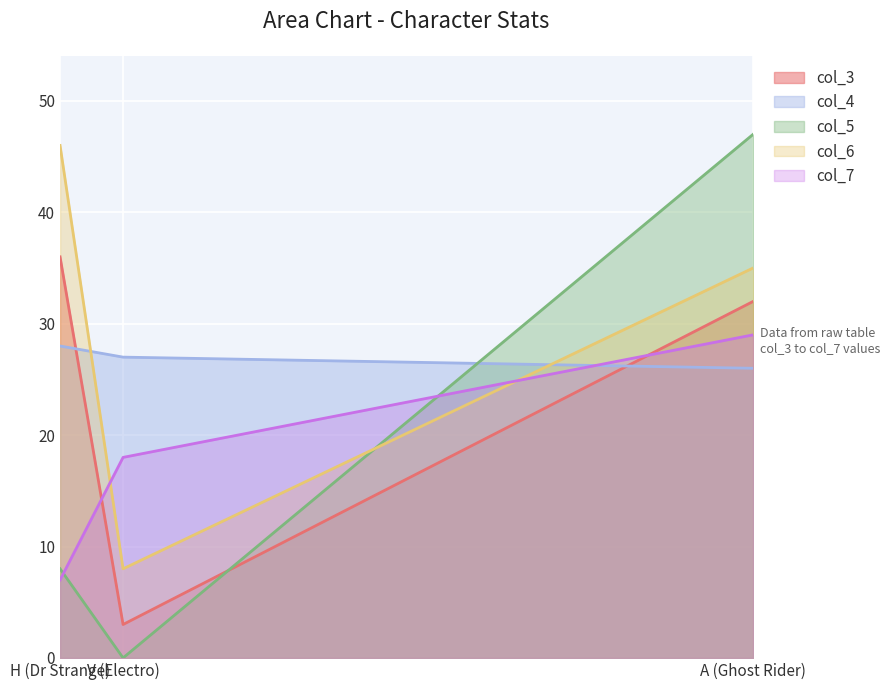

List the series in order of their peak value, lowest first.

col_4, col_7, col_3, col_6, col_5